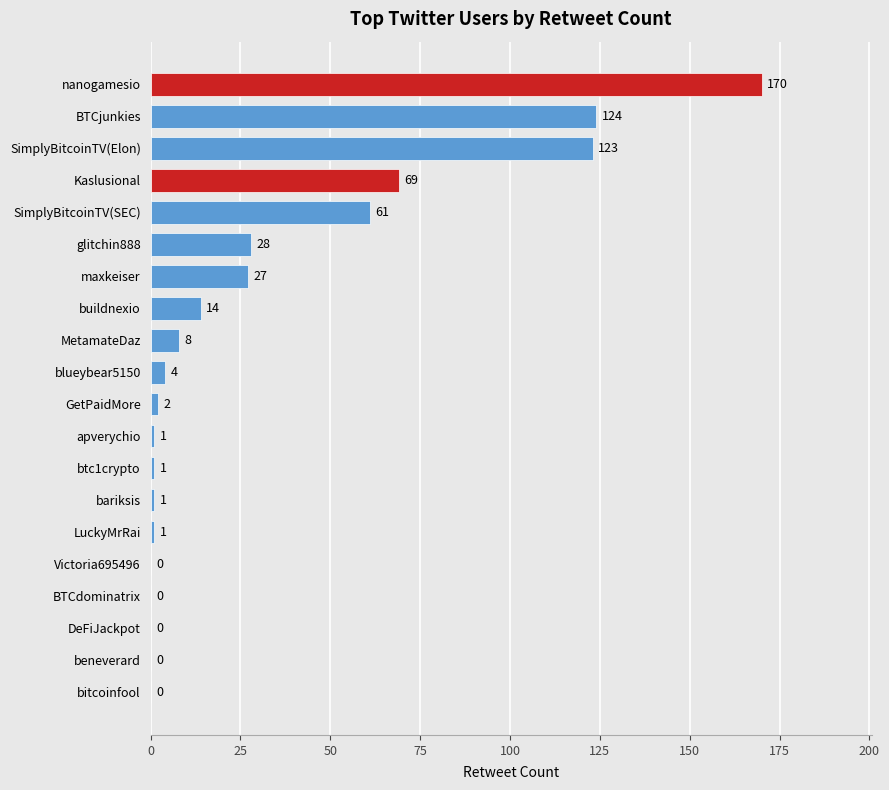

Reading top to bottom, list all the values displayed in this chart.

nanogamesio=170	BTCjunkies=124	SimplyBitcoinTV(Elon)=123	Kaslusional=69	SimplyBitcoinTV(SEC)=61	glitchin888=28	maxkeiser=27	buildnexio=14	MetamateDaz=8	blueybear5150=4	GetPaidMore=2	apverychio=1	btc1crypto=1	bariksis=1	LuckyMrRai=1	Victoria695496=0	BTCdominatrix=0	DeFiJackpot=0	beneverard=0	bitcoinfool=0